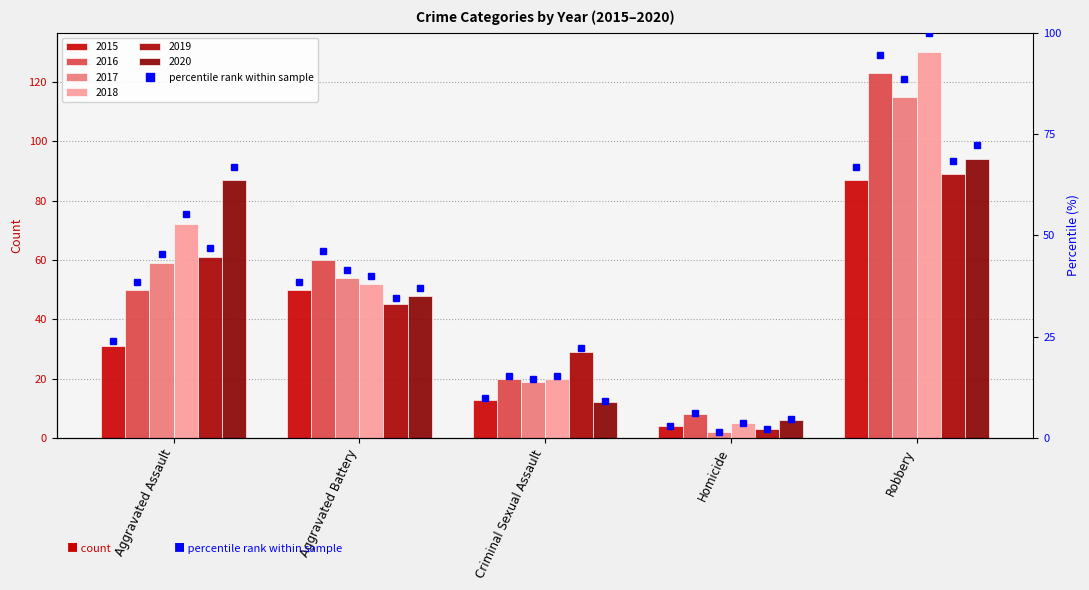

Rank the categories by value from lowest to highest.

Homicide, Criminal Sexual Assault, Aggravated Assault, Aggravated Battery, Robbery